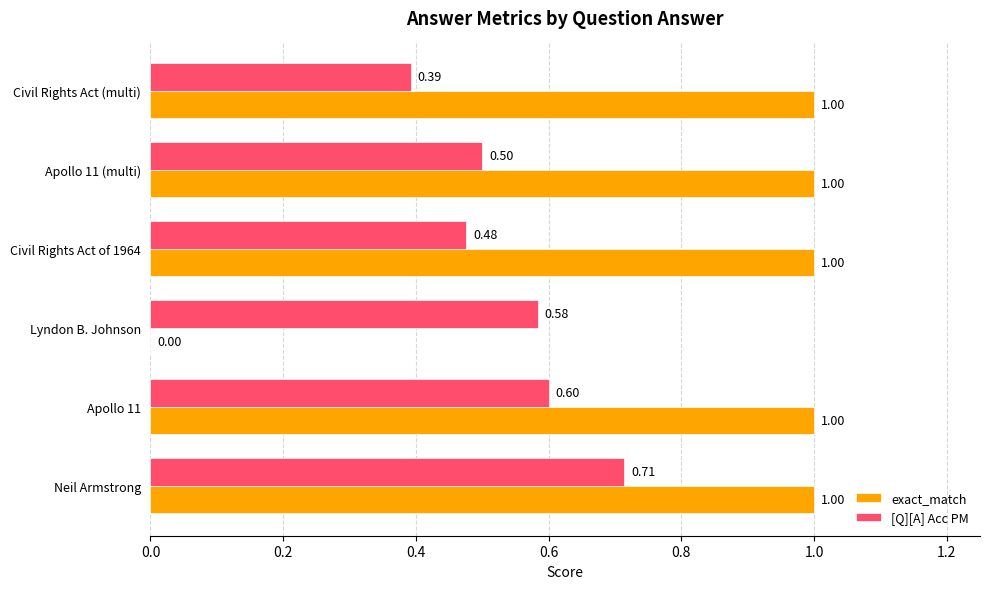

What is the total value across all series at Lyndon B. Johnson?

0.6